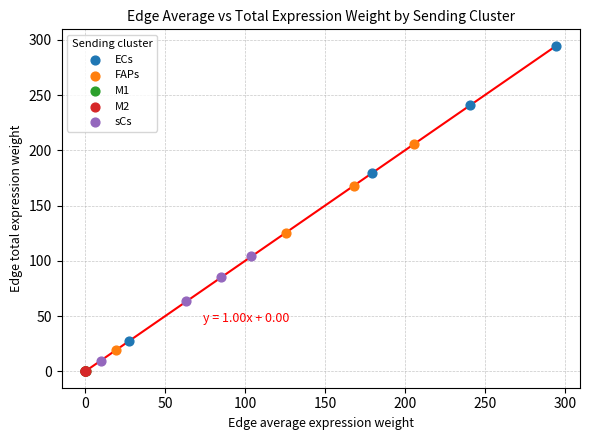

Which series reaches the maximum Y coordinate?

ECs